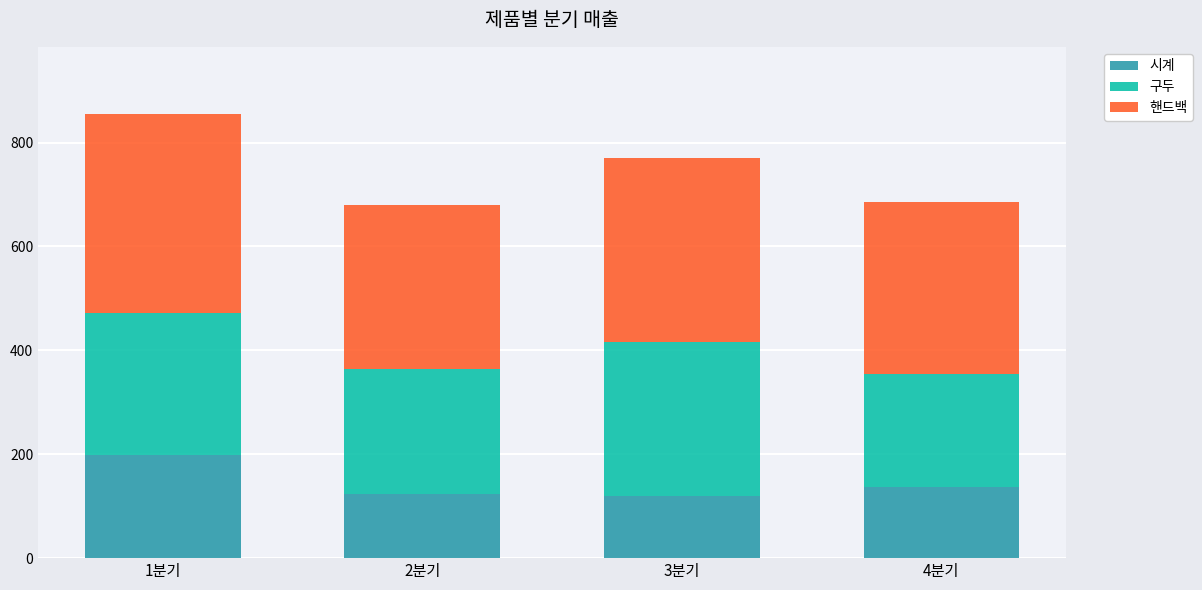

How many distinct data groups are displayed?

3